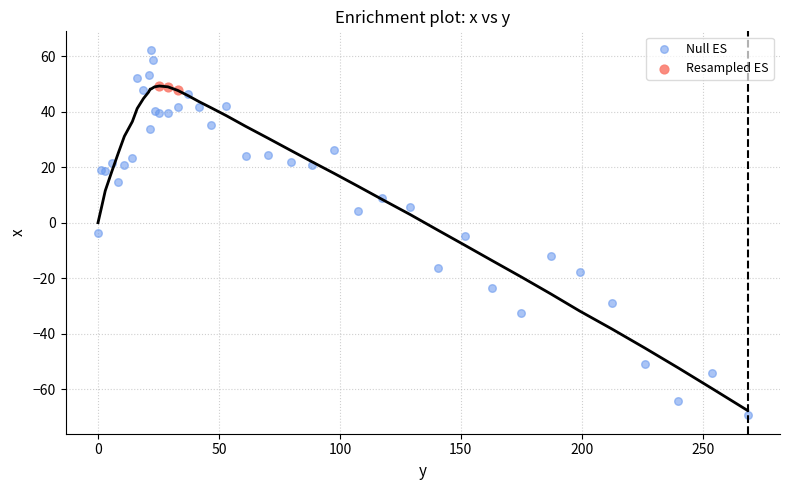

Which series has the largest Y range (max minus min)?

Null ES